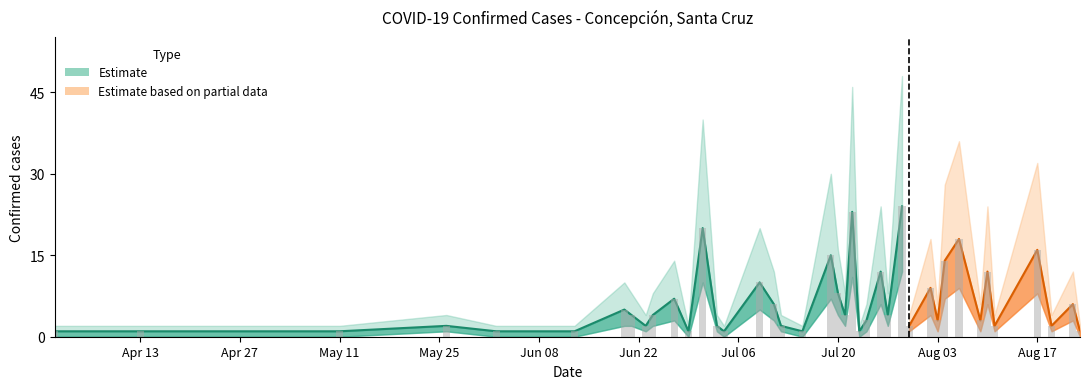

What is the highest value of the confirmados series?

24